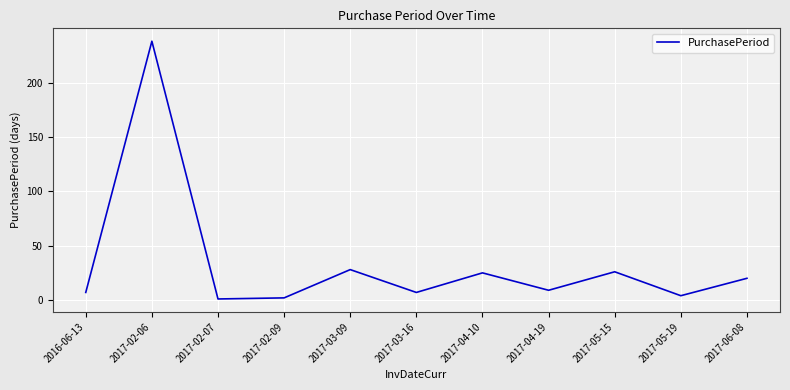

What is the greatest value displayed?

238